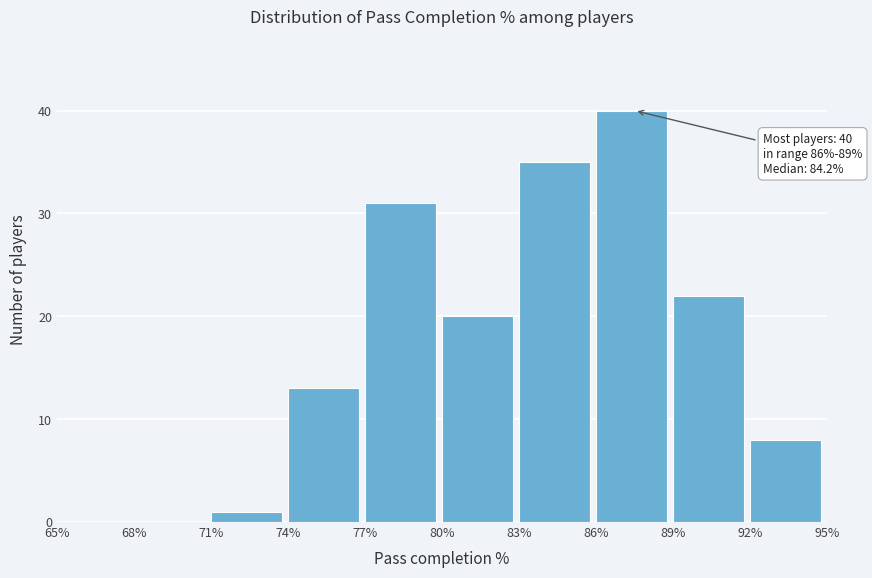

Which range on the x-axis has the tallest bar?

86% to 89%